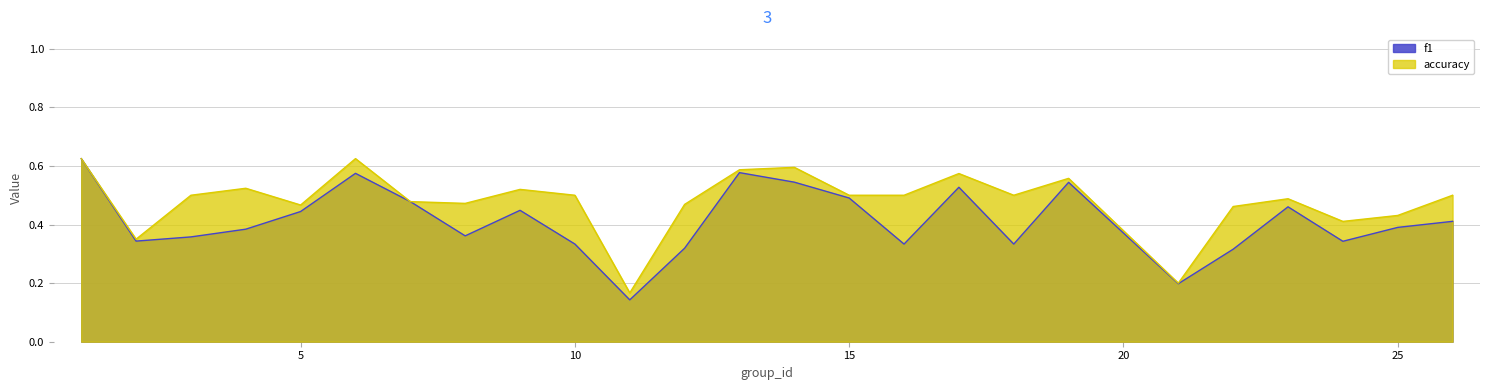

True or false: f1 and accuracy cross at least once.

False